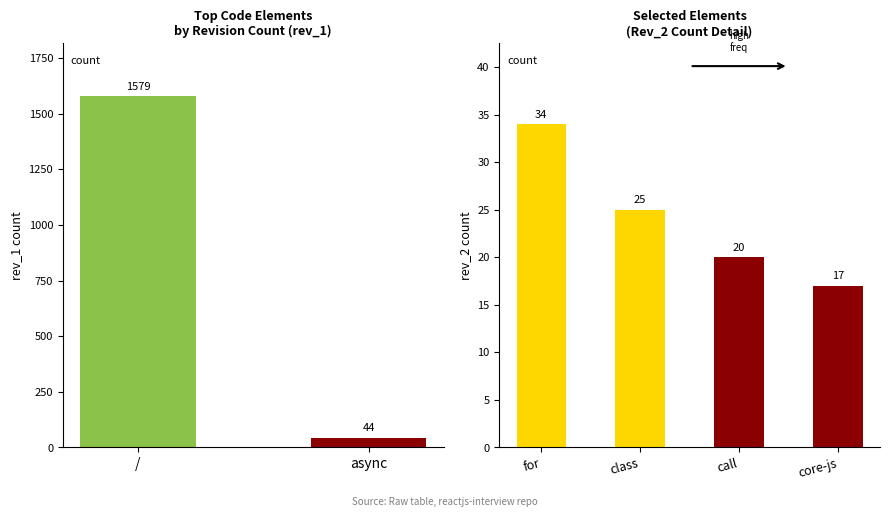

Which series has the largest total across all categories?

rev_1